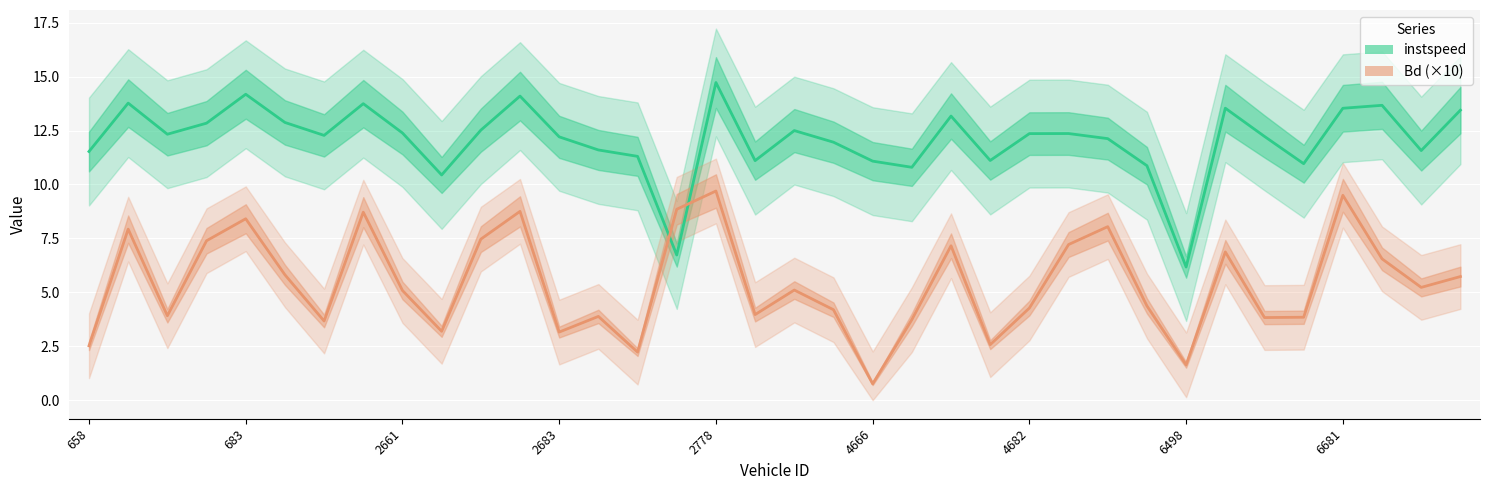

How many times do Bd (×10) and instspeed cross each other?

2